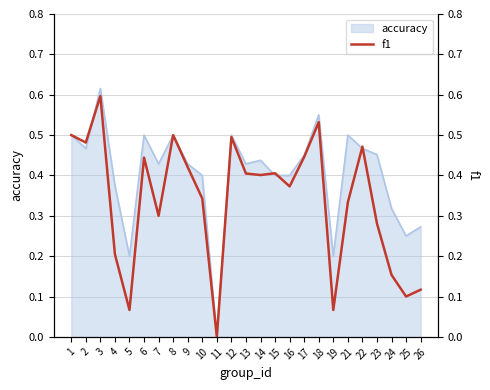

What is the difference between the values at 22 and 15?

0.1